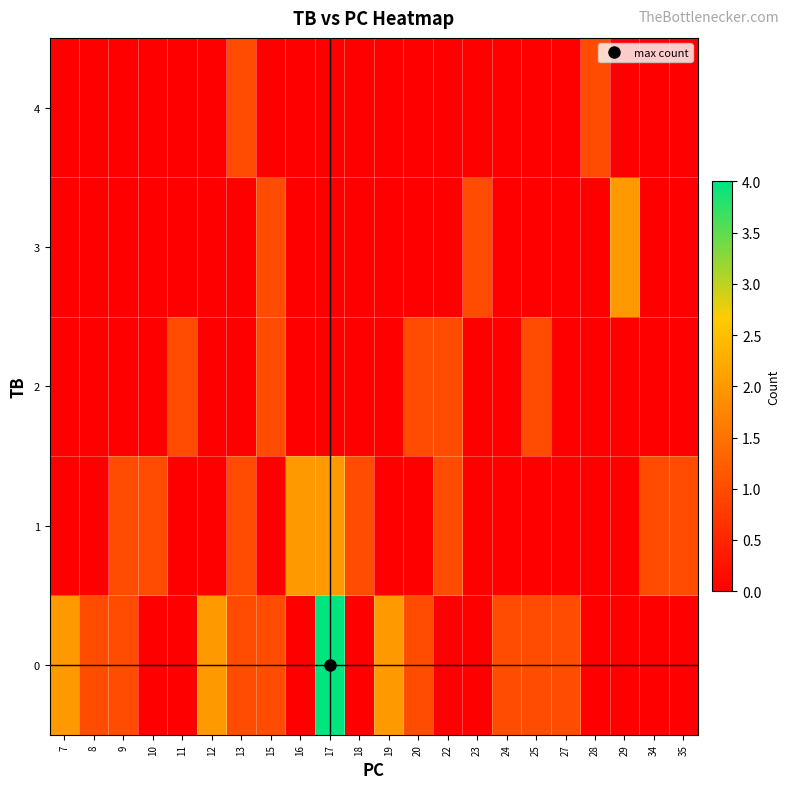

At which label does 0 reach its minimum?

8